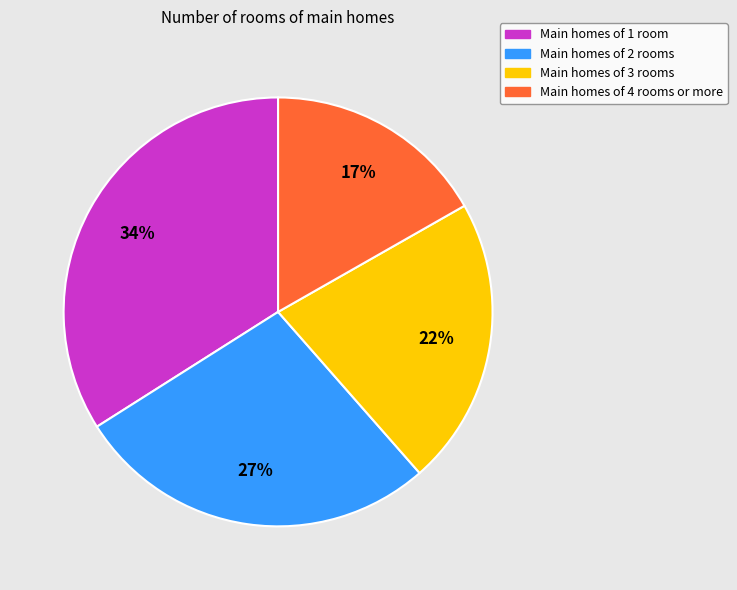

Is there a majority slice in this chart?

No